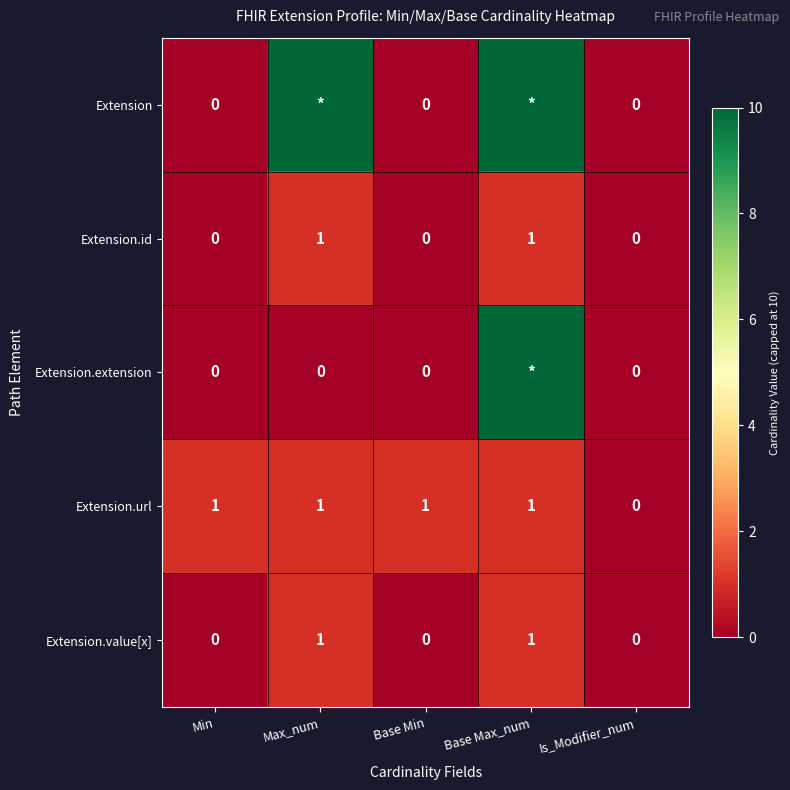

Between Base Min and Is_Modifier_num, which series saw the biggest shift?

Extension.url